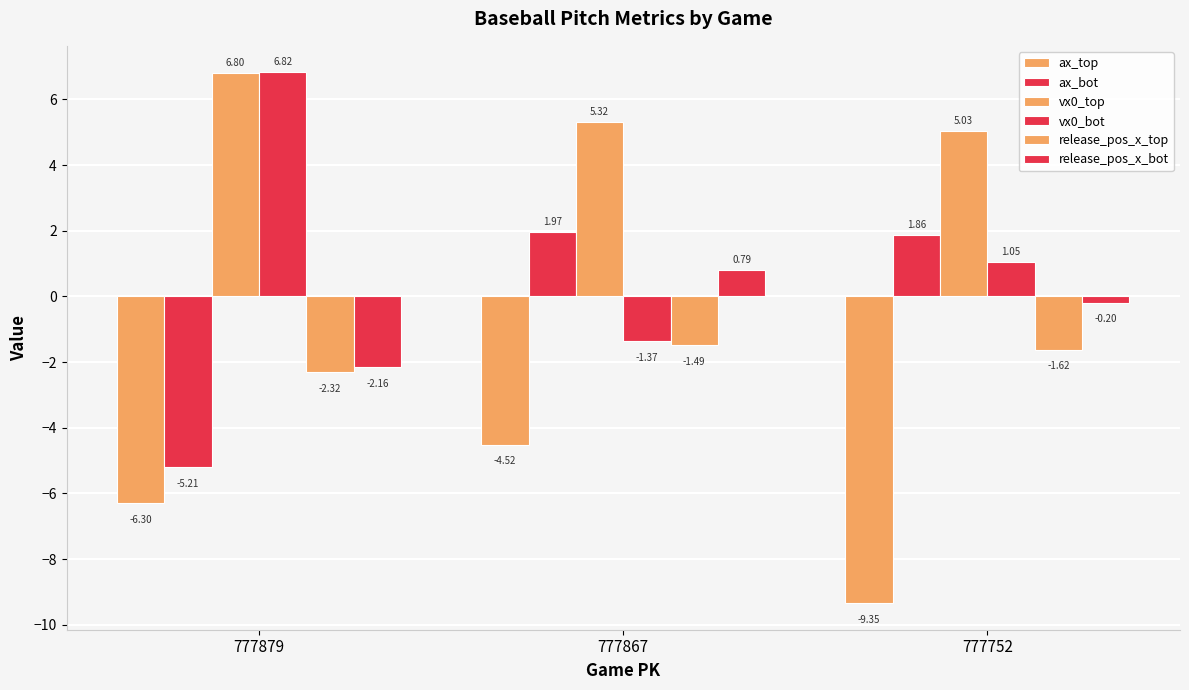

Is it true that vx0_bot equals 1.1 at 777752?

True